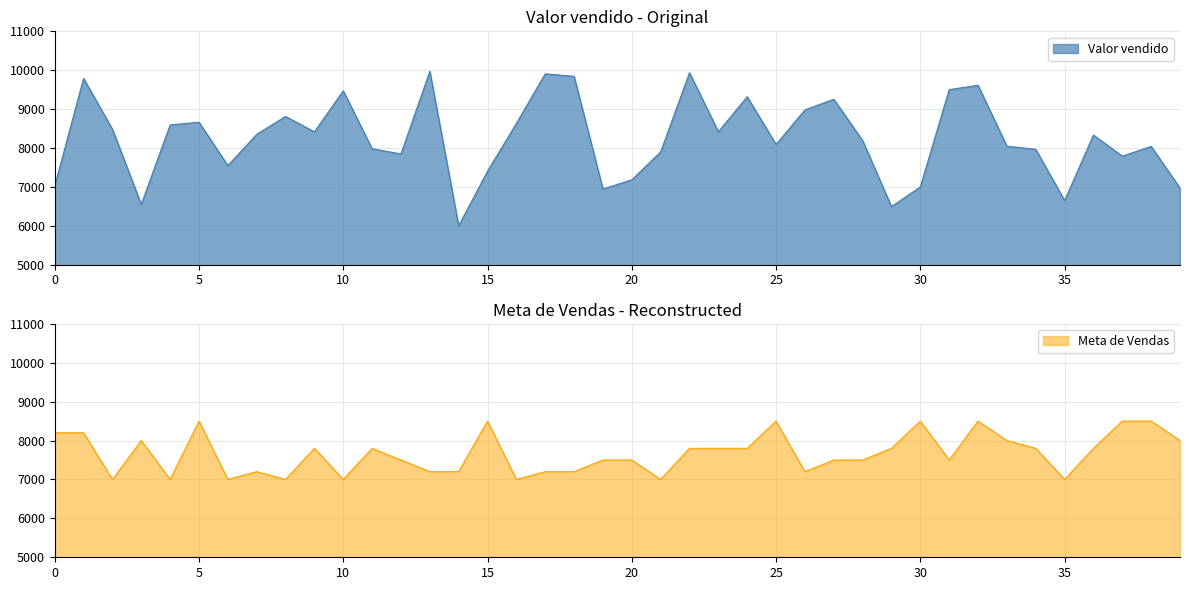

What is the maximum value shown in the chart?

9972.0